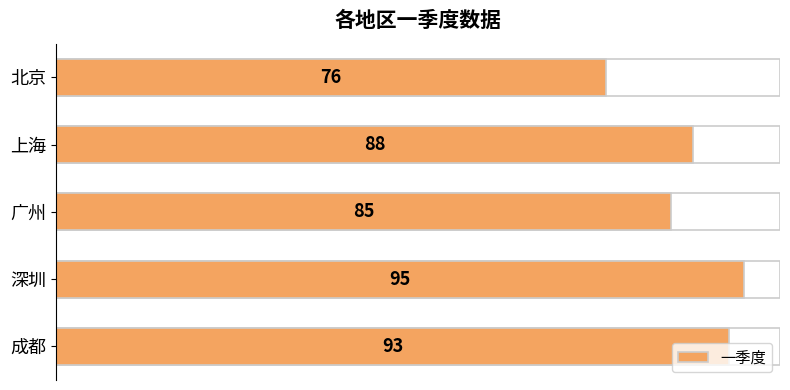

Count the number of categories in the chart.

5